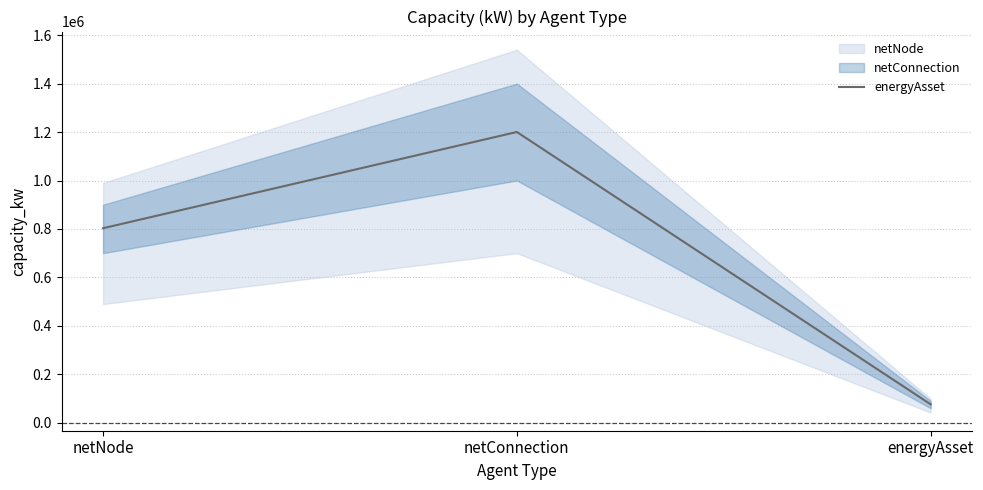

List the labels in order of value, smallest first.

energyAsset, netNode, netConnection